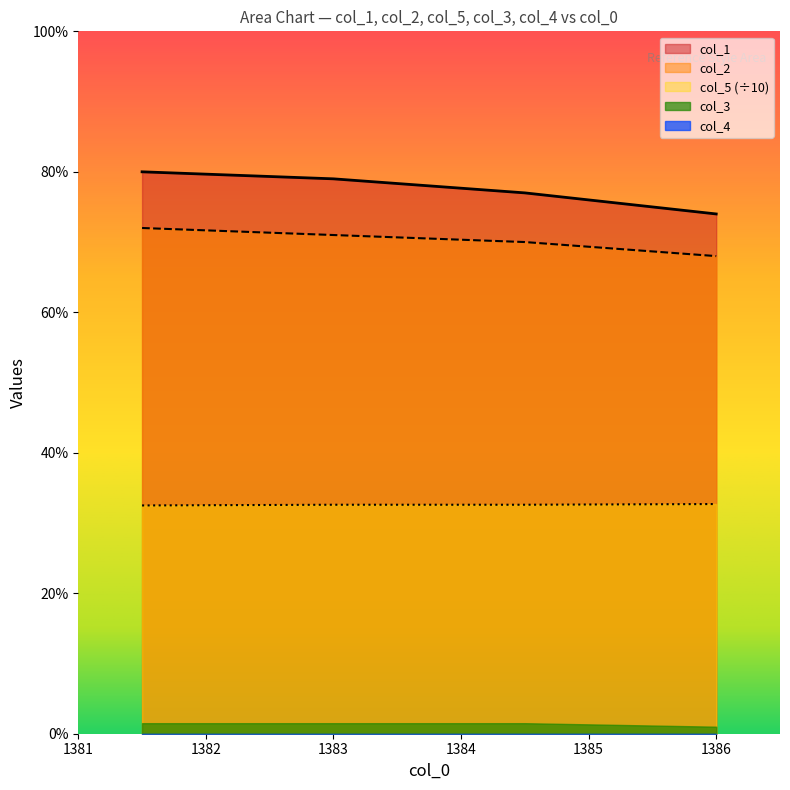

Does the chart have visible grid lines?

No